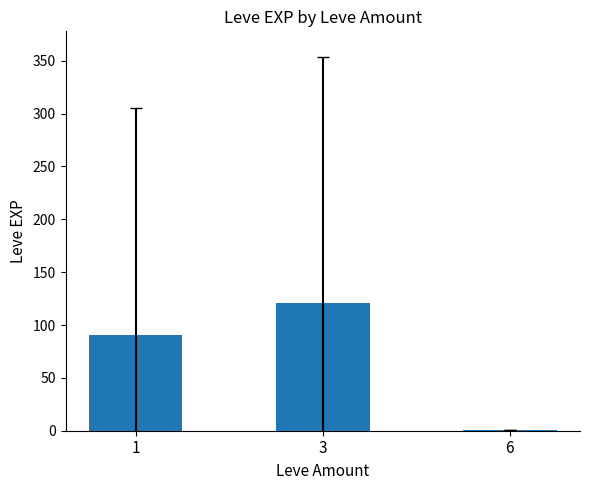

Where does the data first go above 90?

1